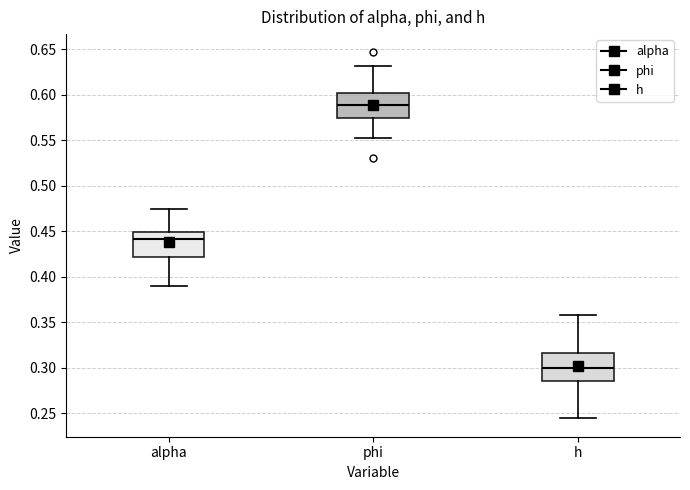

Where does the lower whisker of the box for phi end on the y-axis? The values are not printed on the chart, so give them approximately, as read against the axis.

0.555